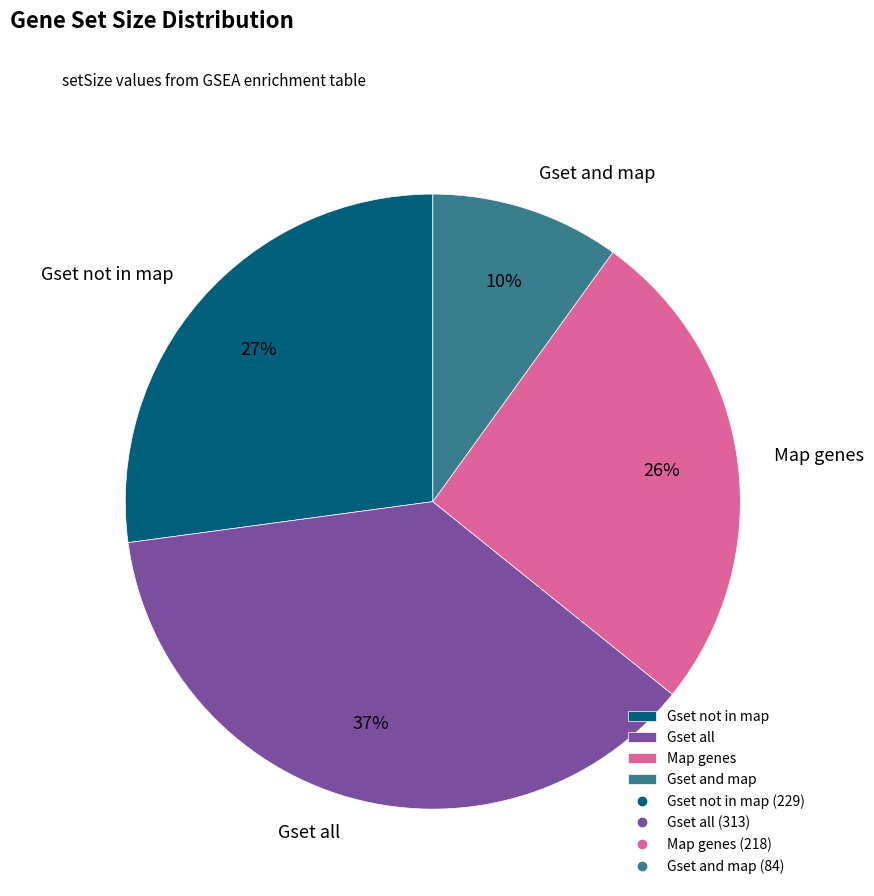

Is Gset and map the majority of the pie?

No